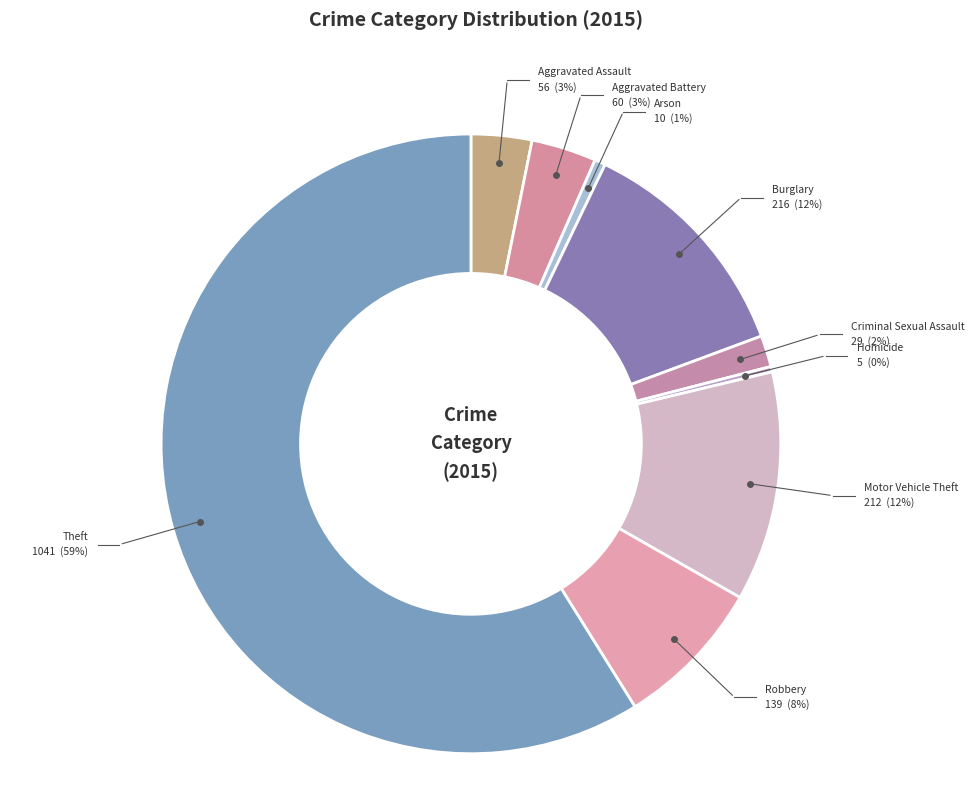

The Theft slice represents 68% of the pie. True or false?

False